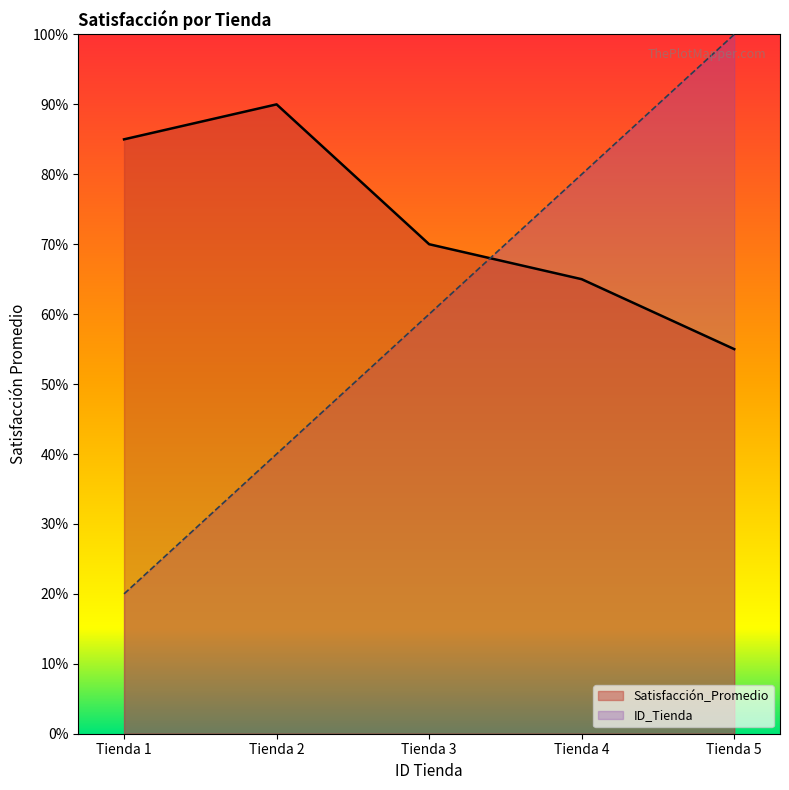

At which label does ID_Tienda first exceed 60?

Tienda 4